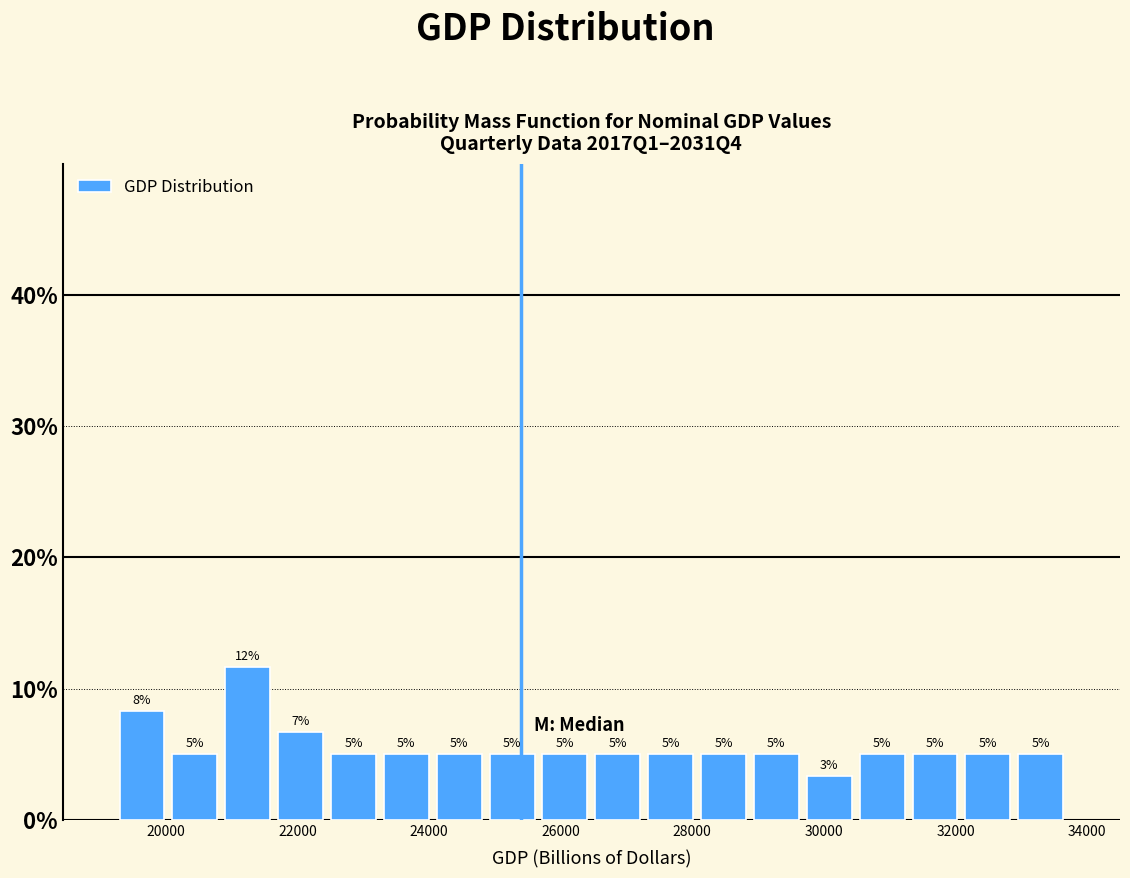

Over which range of the x-axis is the bar tallest?

20800 to 21600